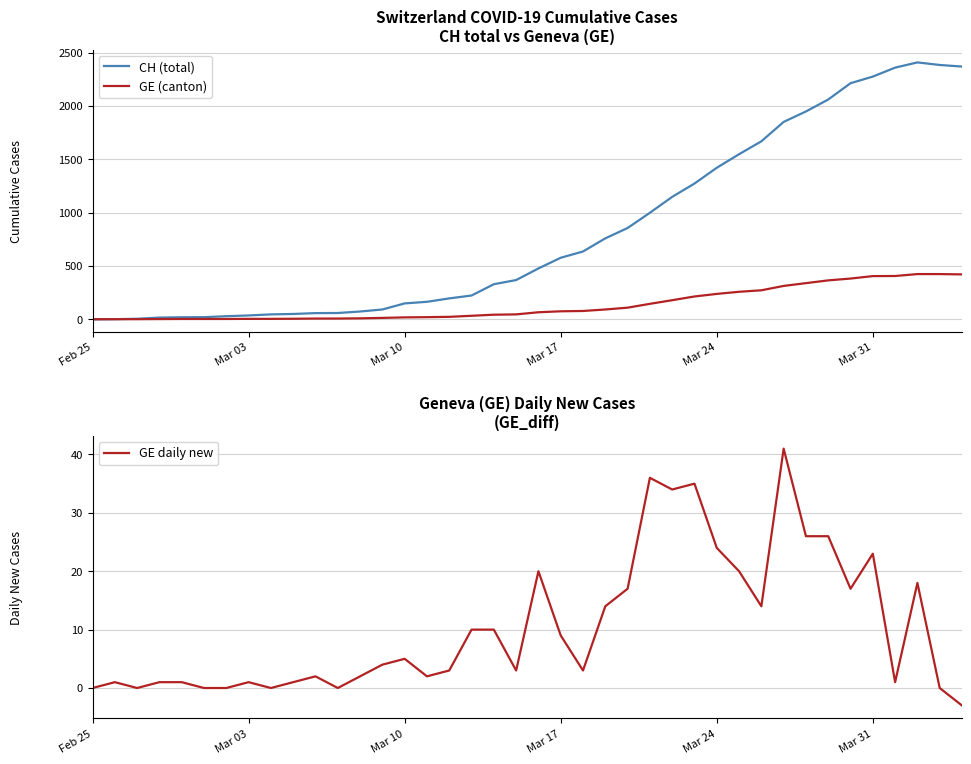

What is the minimum value shown in the chart?

-3